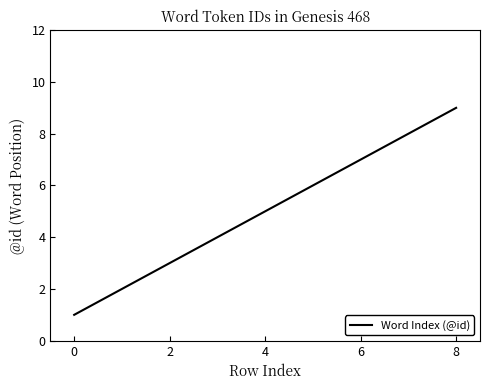

What is the difference between the maximum and minimum values?

8